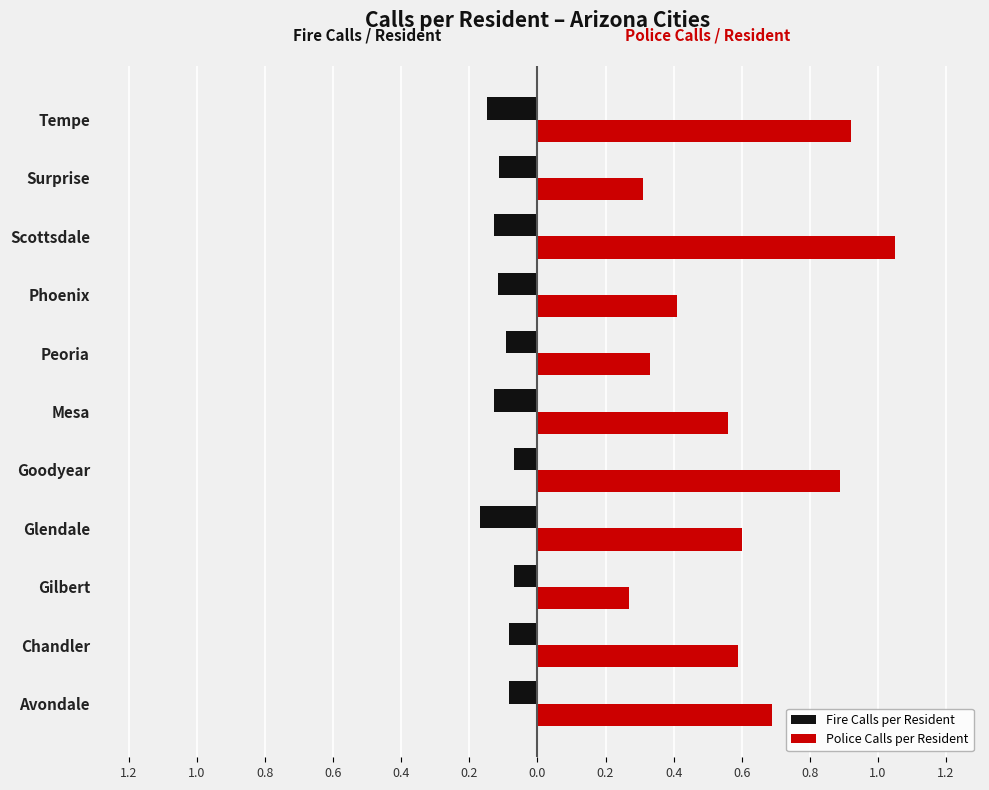

What are all the series names shown in the legend?

Fire Calls per Resident, Police Calls per Resident